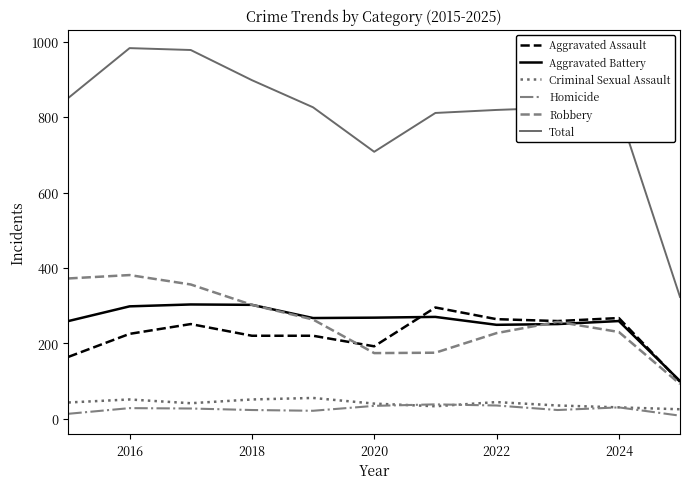

Which series has the widest spread of values?

Total